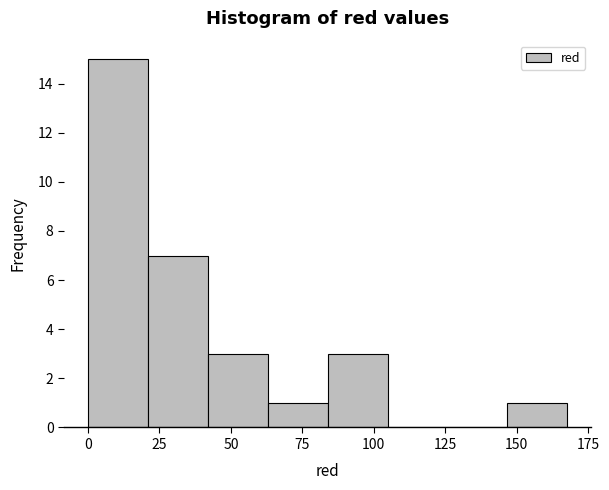

What is the height of the bar covering 85 to 105 on the x-axis? Neither the bar edges nor the heights are printed on the chart, so give them approximately, as read against the axes.

3